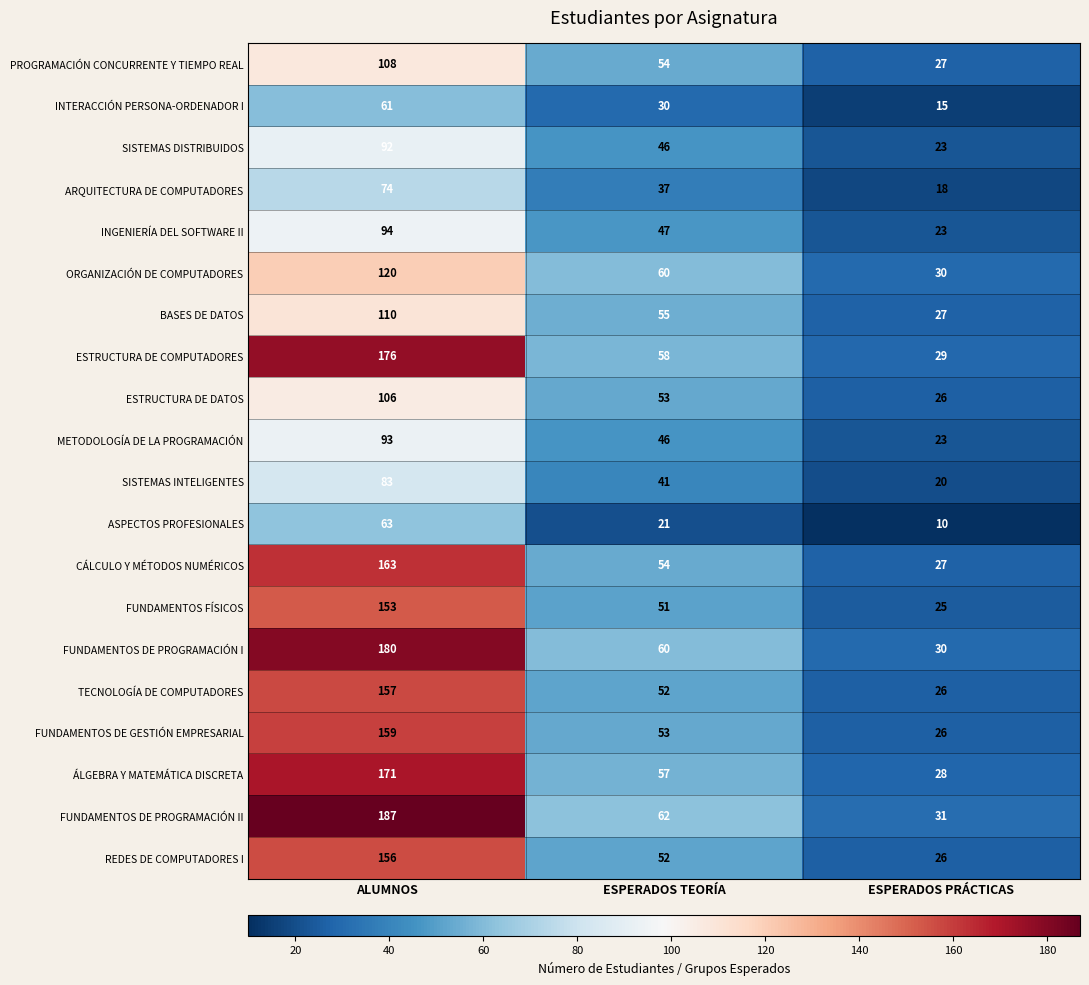

What is the sum of all BASES DE DATOS values?

192